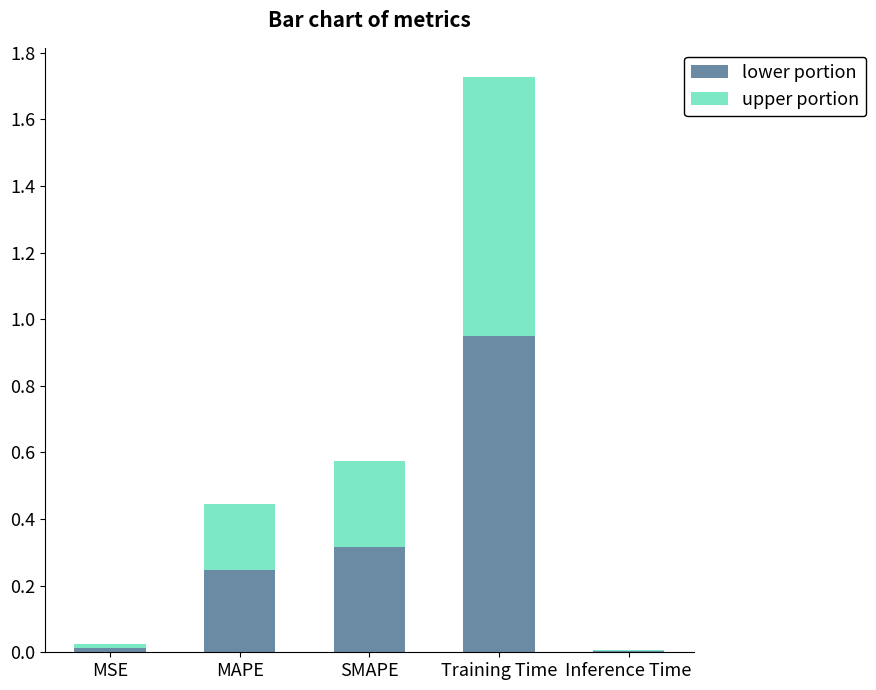

Is it true that lower portion equals 0.1 at MAPE?

False